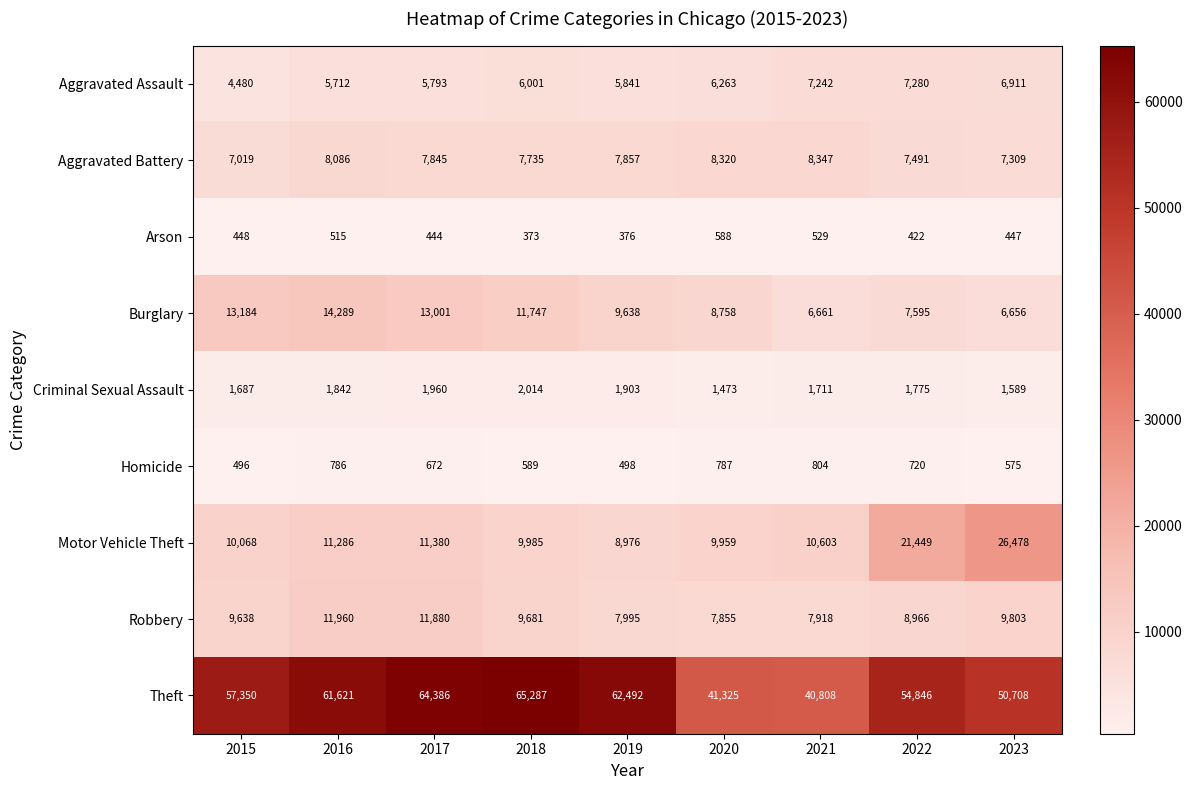

At 2019, list the series in order from largest to smallest.

Theft, Burglary, Motor Vehicle Theft, Robbery, Aggravated Battery, Aggravated Assault, Criminal Sexual Assault, Homicide, Arson